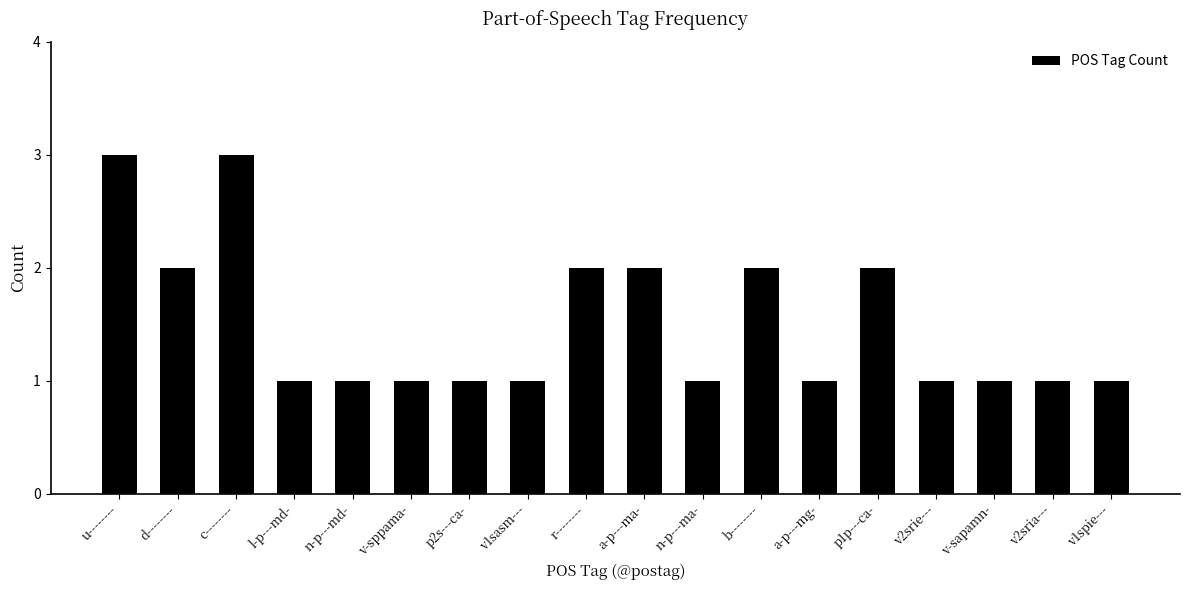

What is the smallest value displayed?

1